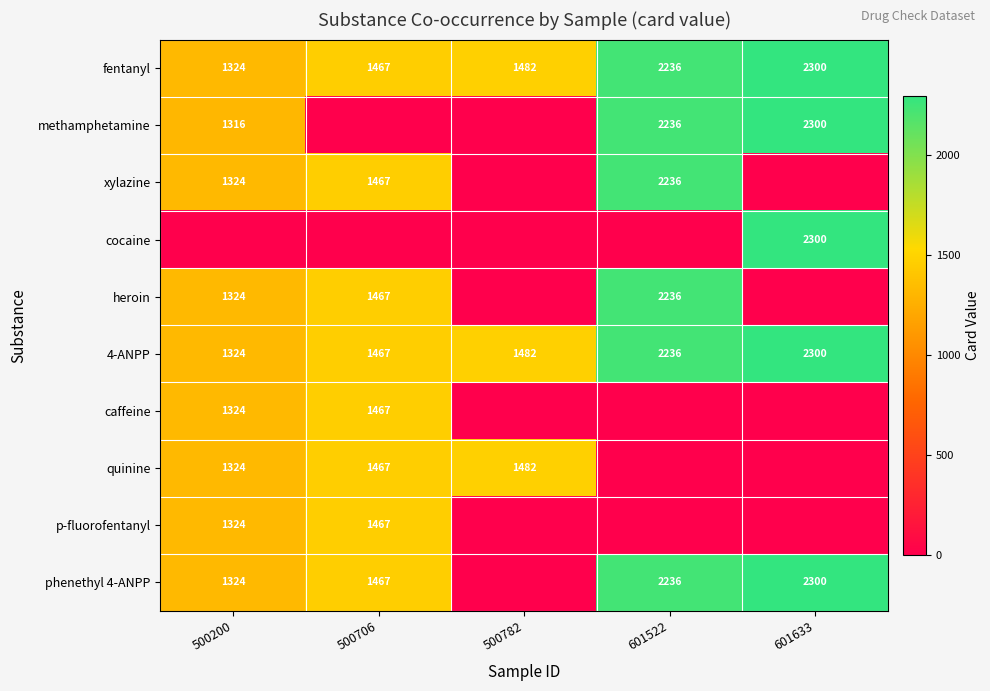

How many values in the fentanyl series are below 1482?

2